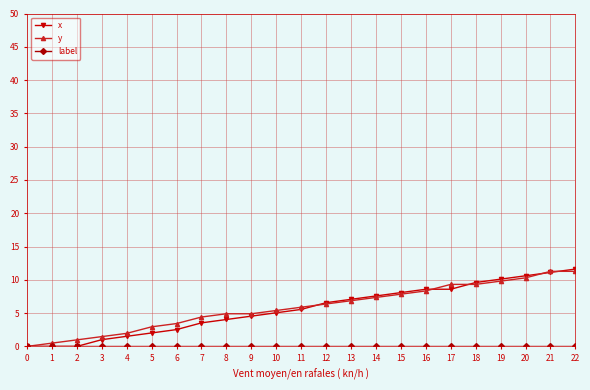

True or false: y has a value of 7.1 at 21.

False